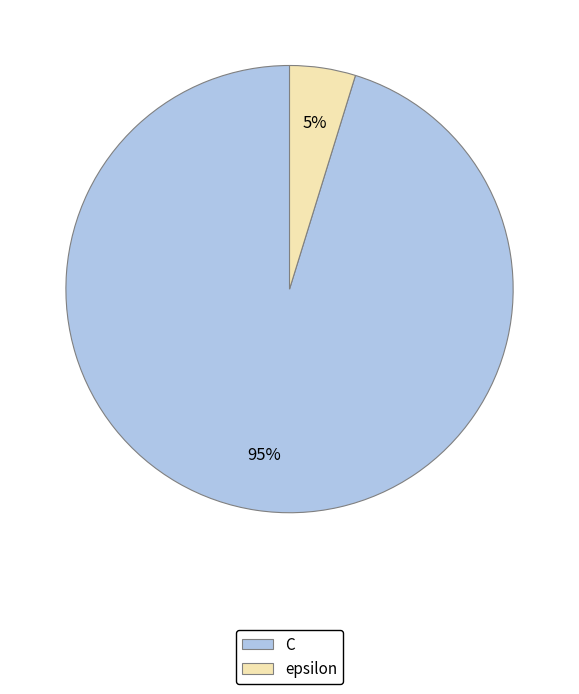

Is it true that C is 87% of the pie?

False